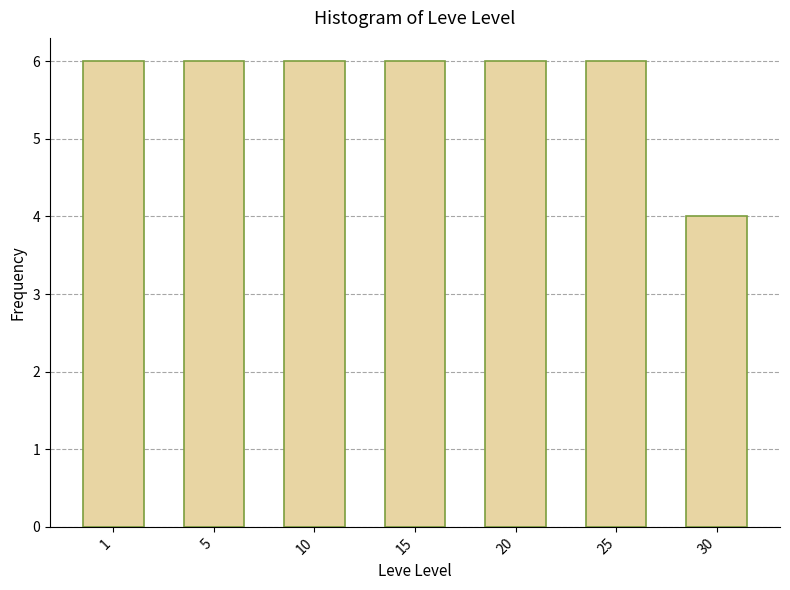

Reading left to right, what are all the values shown in this chart?

1=6	5=6	10=6	15=6	20=6	25=6	30=4